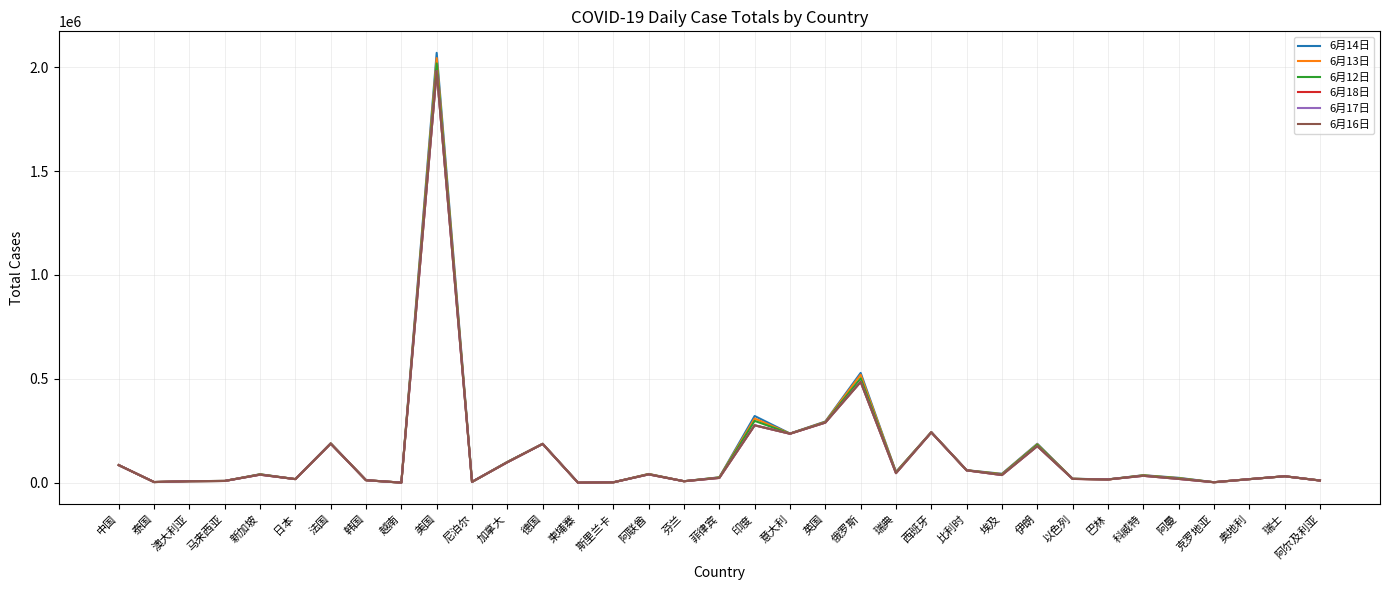

What is the label of the 4th point from the left?

马来西亚